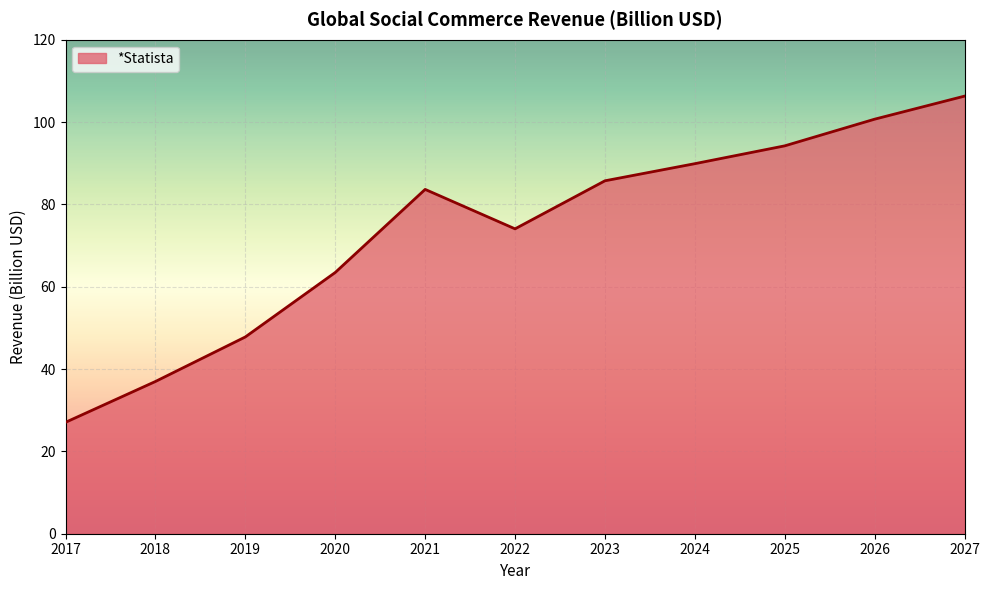

Where is the first local maximum?

2021